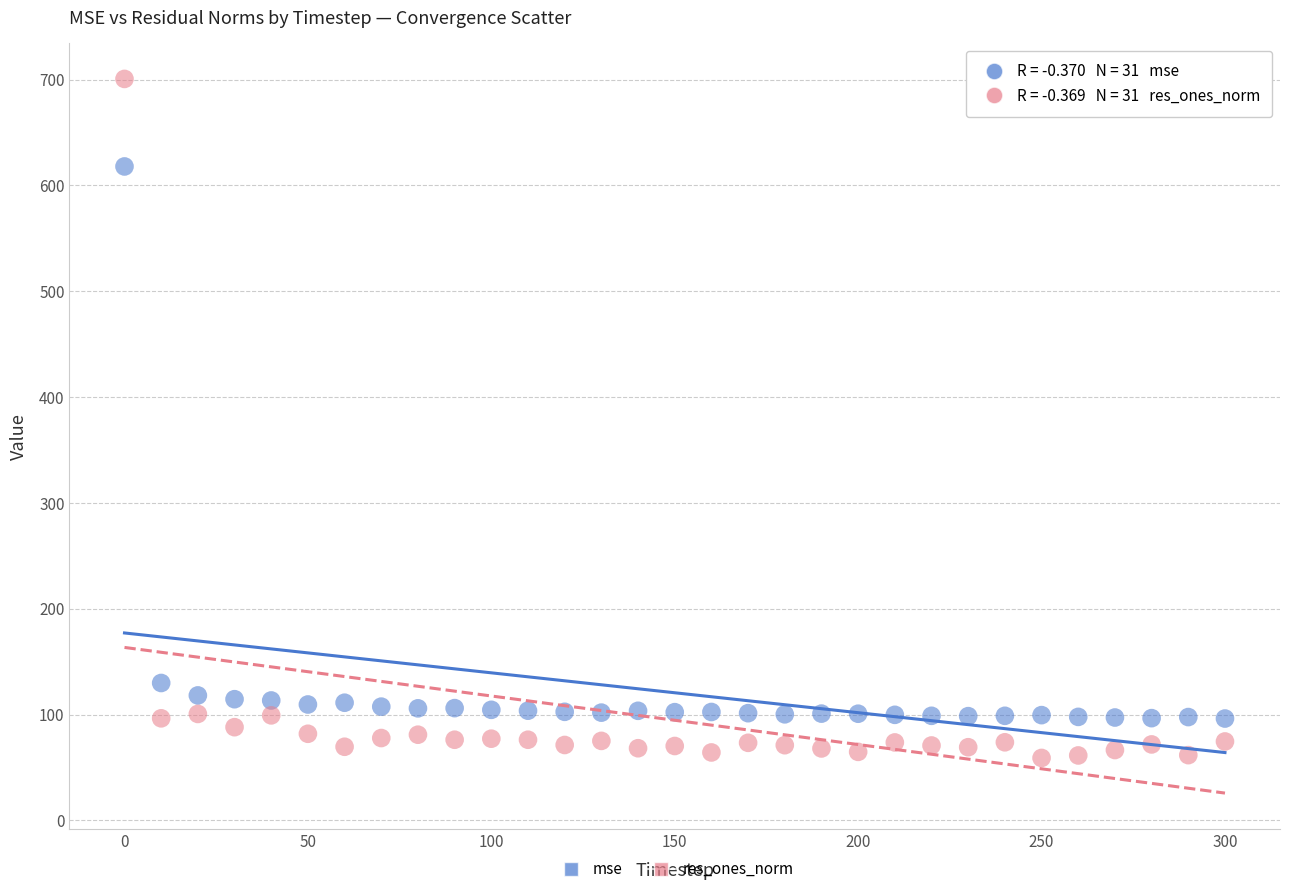

Which series reaches the minimum Y coordinate?

res_ones_norm